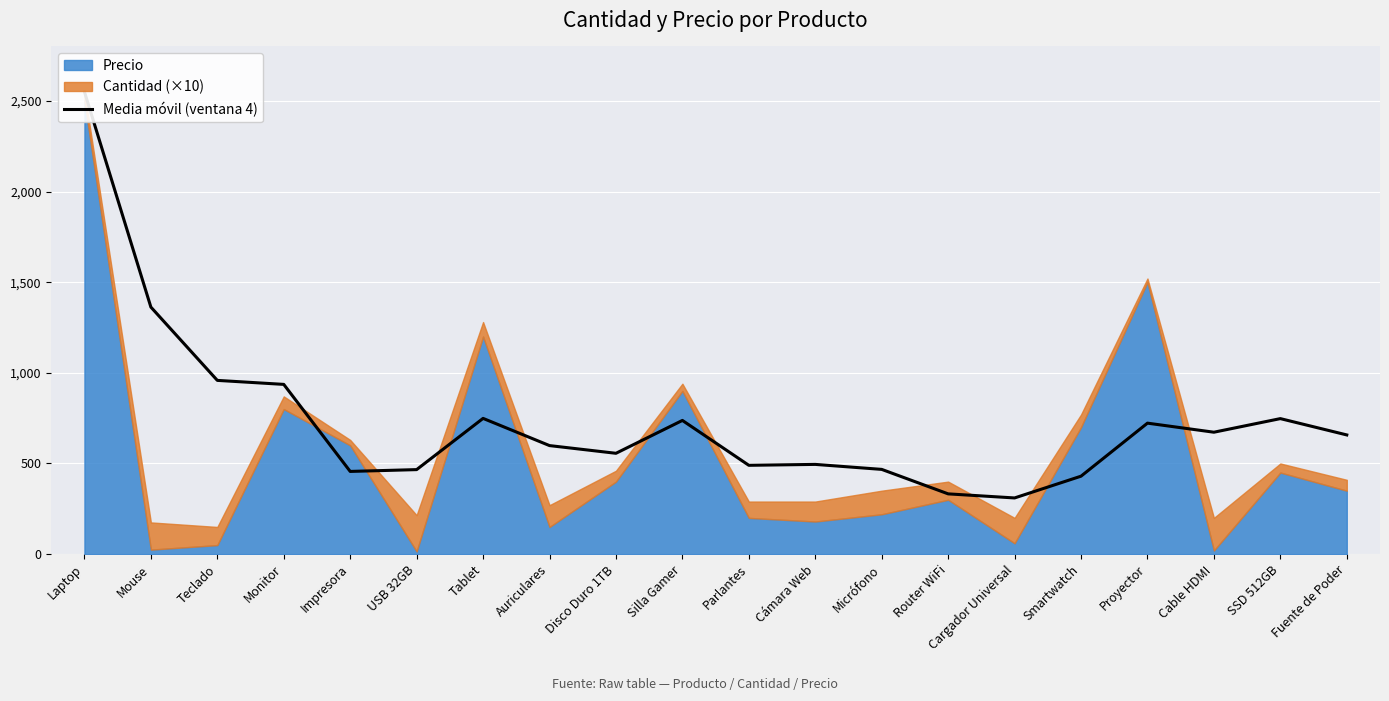

Approximately how many times larger is the value at Impresora compared to Silla Gamer?

0.6